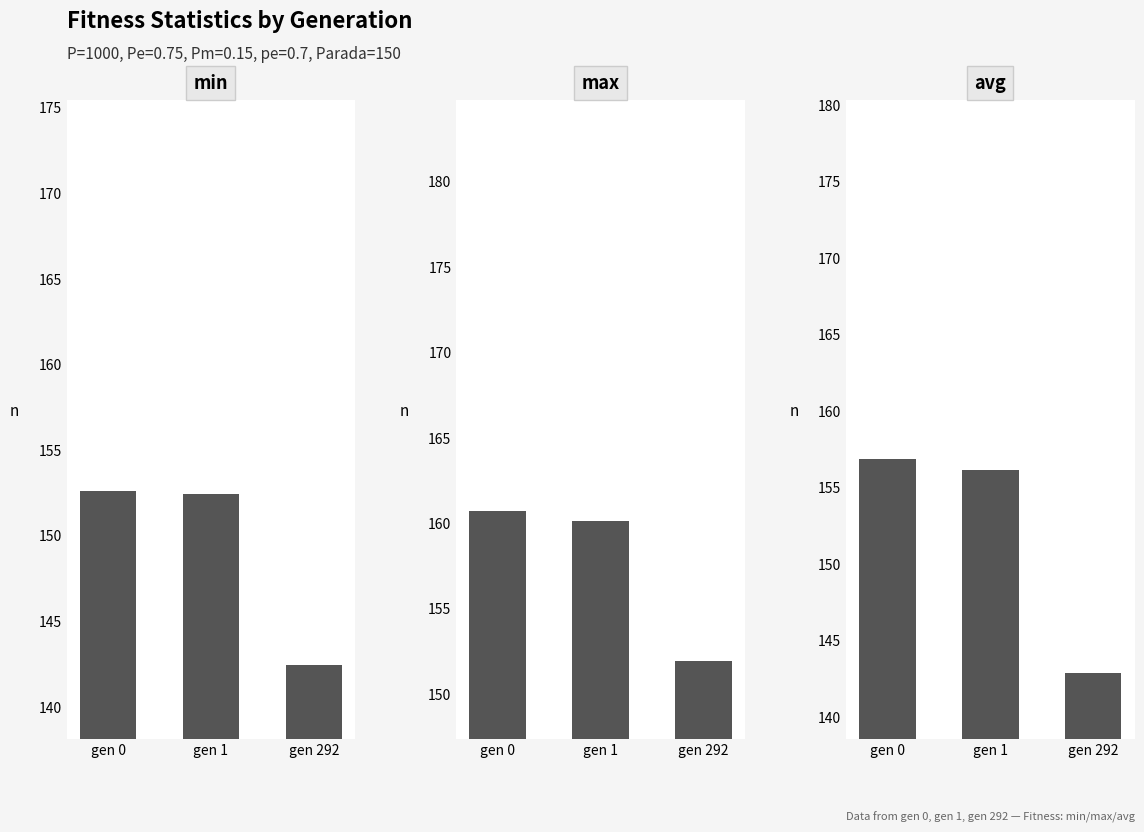

Reading left to right, extract all data points from this chart.

min: 152.6	152.4	142.4
max: 160.7	160.1	151.9
avg: 156.8	156.1	142.8